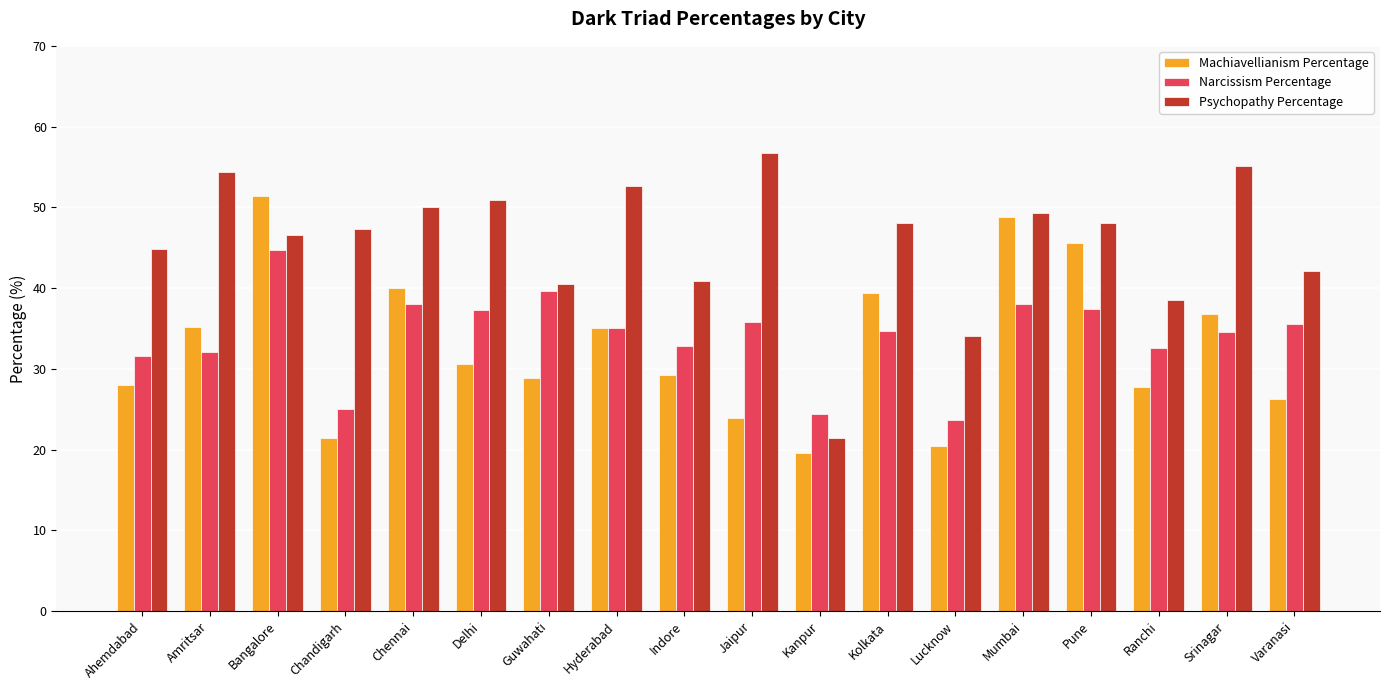

What position from the right is Bangalore?

16